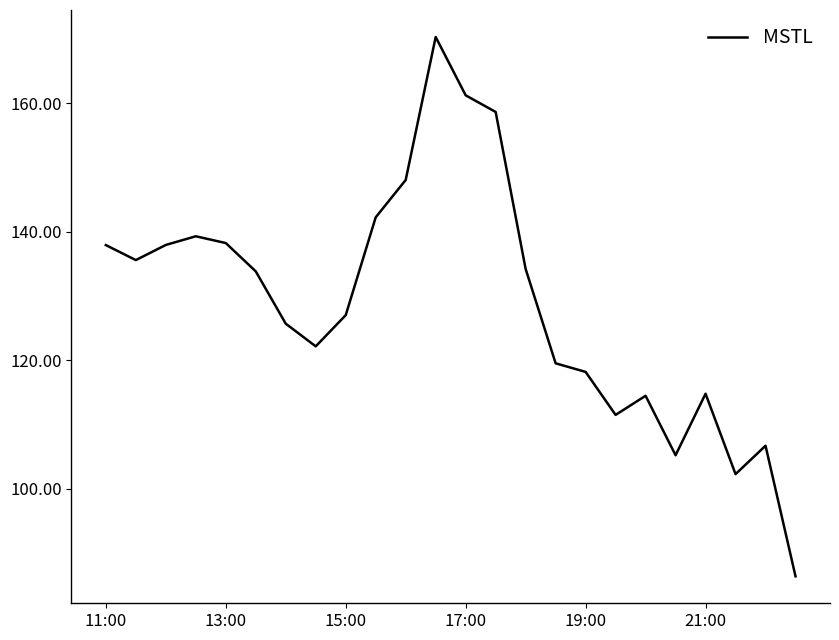

What is the minimum value shown in the chart?

86.4